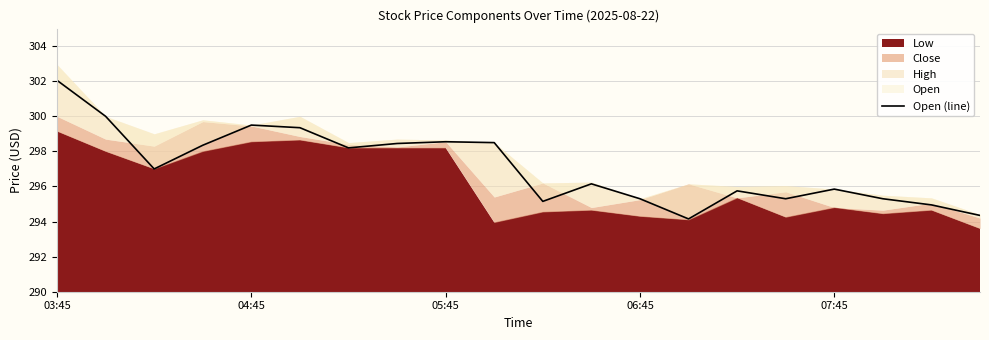

What is the value of the 4th point from the left?

298.4